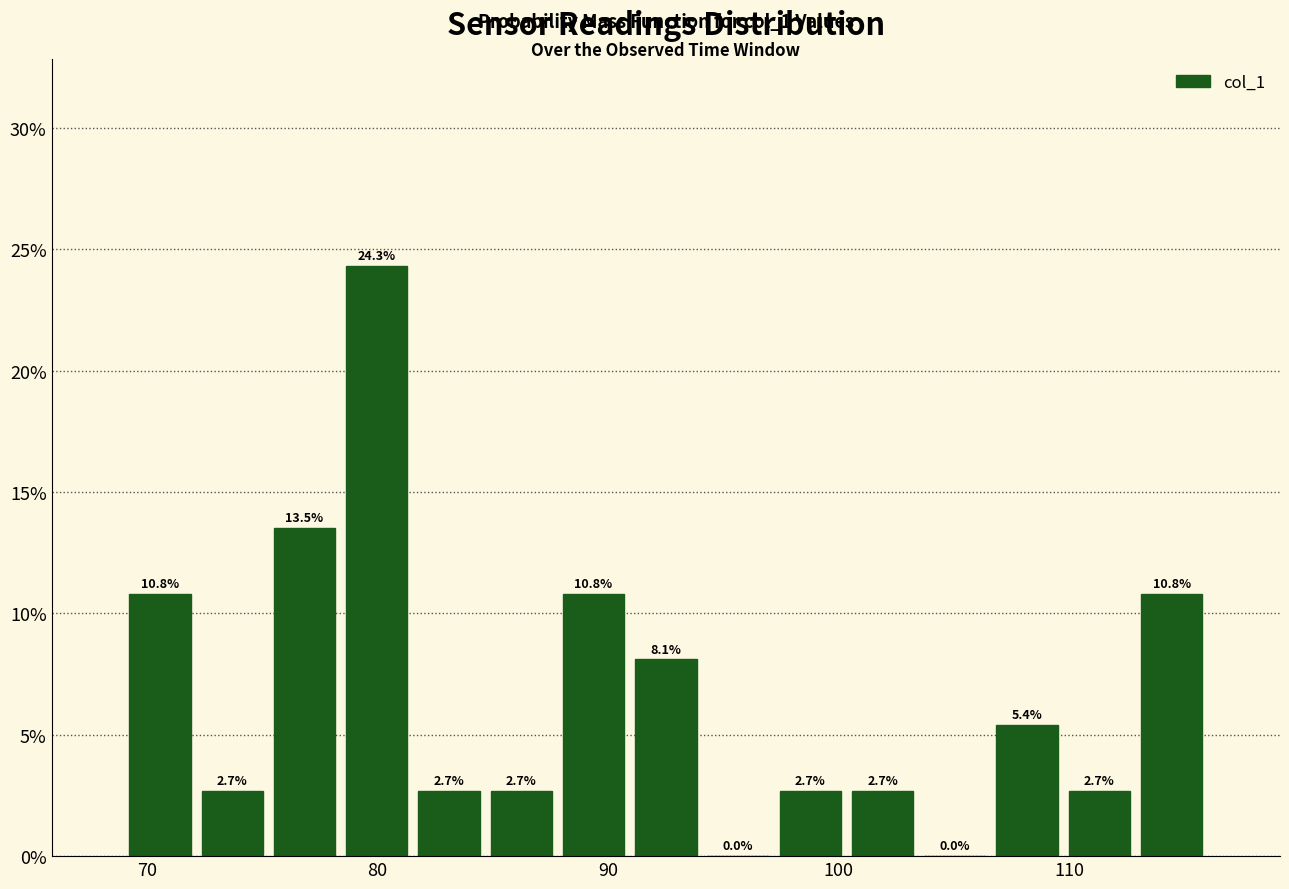

Around what value on the x-axis is the tallest bar? Give the approximate position of its centre, as read against the axis.

80